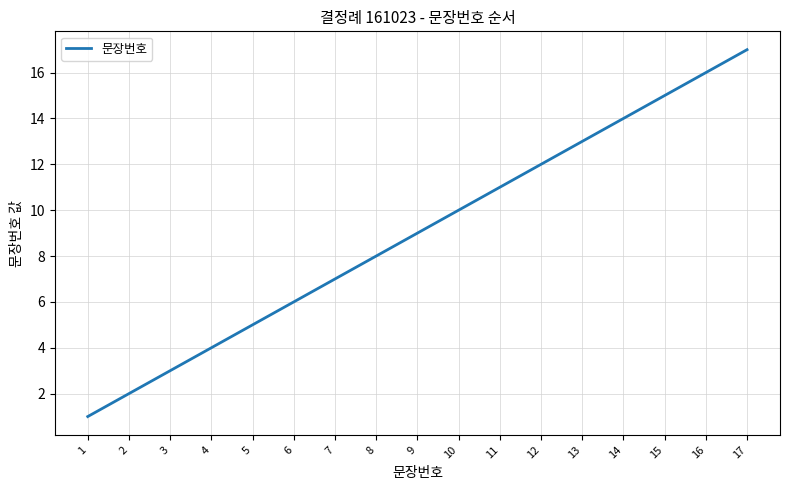

What is the maximum value shown in the chart?

17